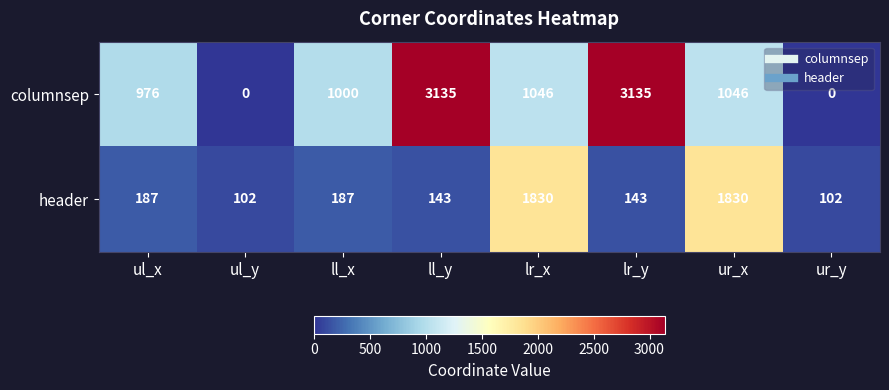

Which series has the largest total across all categories?

columnsep